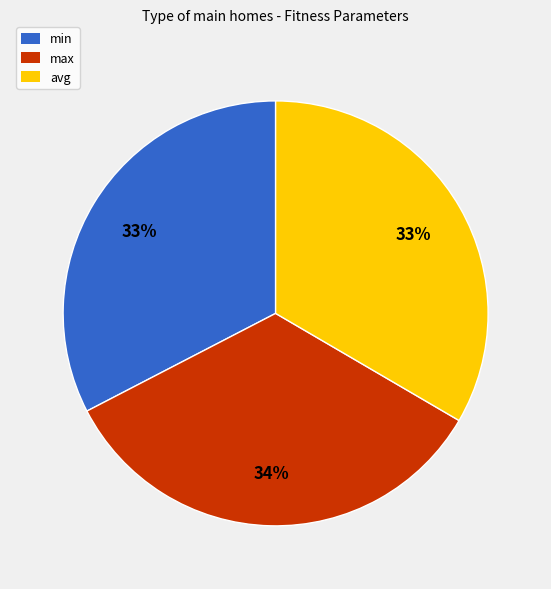

To the nearest percent, what portion does min represent?

33%